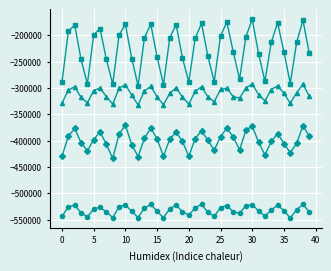

What is the minimum value shown in the chart?

-546725